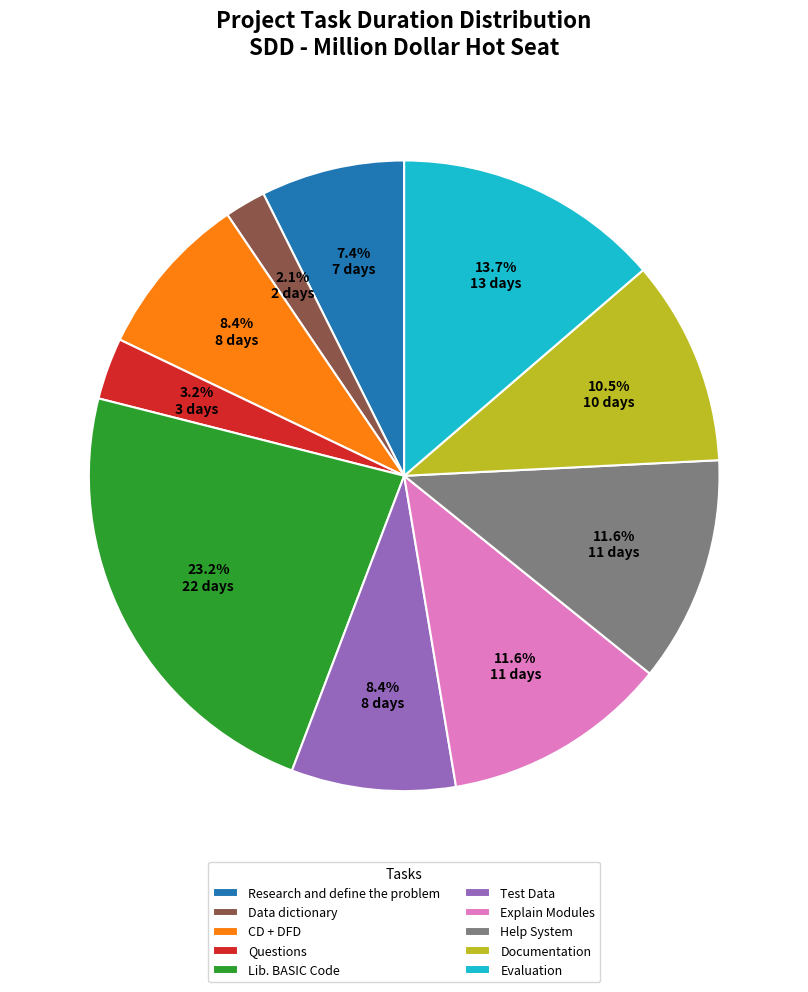

Is Evaluation the majority of the pie?

No